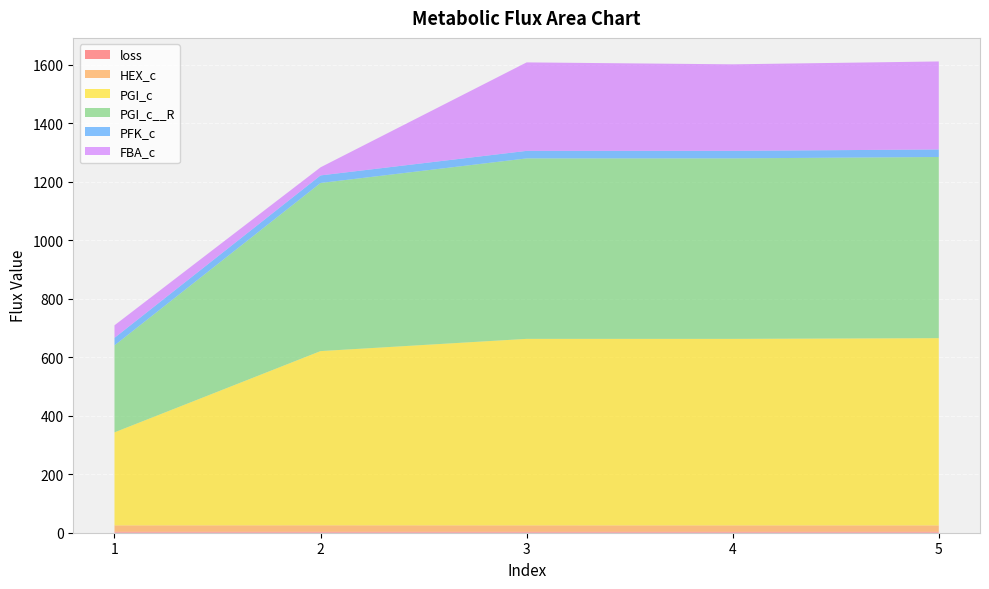

Reading left to right, what are all the values shown in this chart?

loss: 1=3.3	2=3.3	3=3.3	4=3.3	5=3.3
HEX_c: 1=21.8	2=22.0	3=21.8	4=21.7	5=21.8
PGI_c: 1=318.2	2=596.0	3=638.0	4=638.1	5=640.5
PGI_c__R: 1=297.4	2=575.0	3=617.3	4=617.4	5=619.7
PFK_c: 1=25.8	2=26.0	3=25.8	4=25.7	5=25.8
FBA_c: 1=43.0	2=27.7	3=302.6	4=296.0	5=301.0